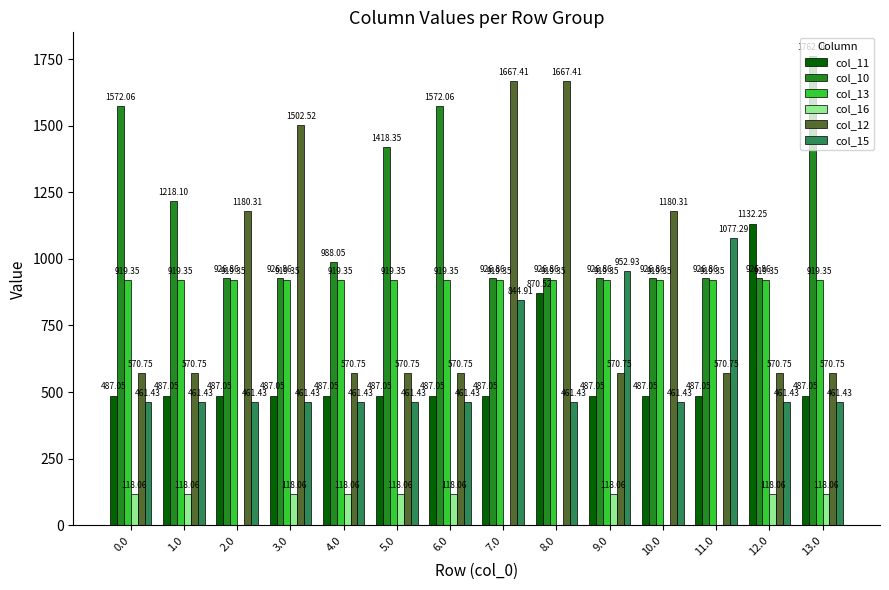

Is it true that col_13 equals 919.3 at 4.0?

True